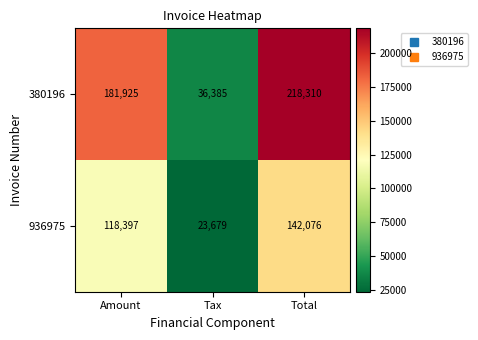

Between Amount and Tax, which series saw the biggest shift?

380196